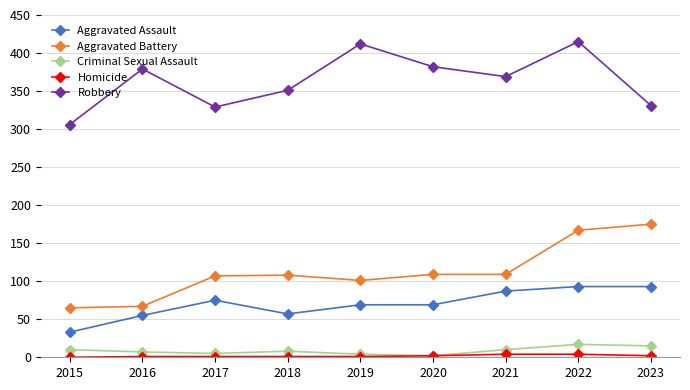

How many data points in Aggravated Battery are less than 108?

4